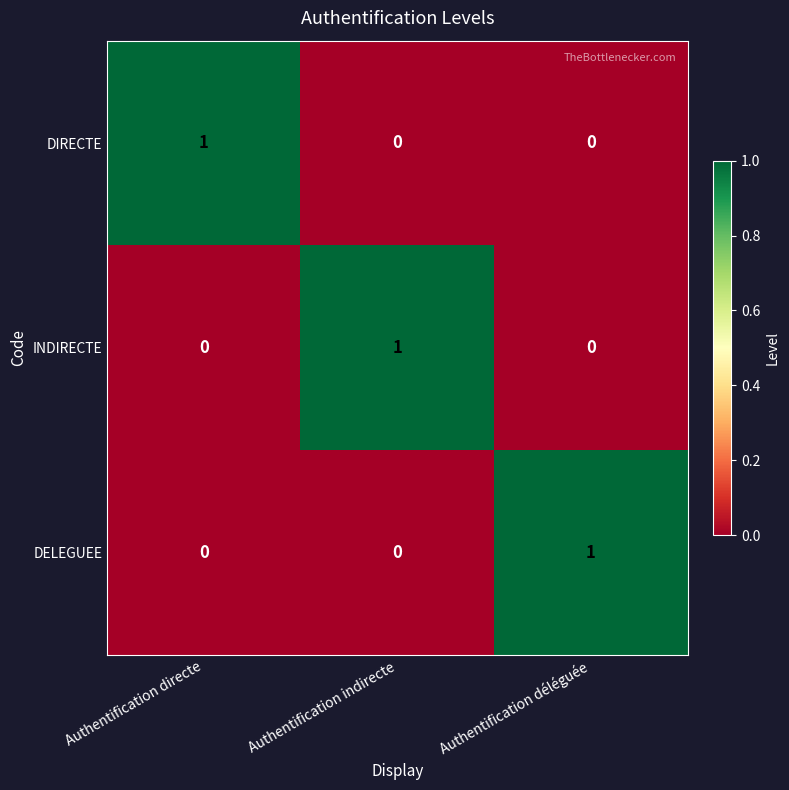

Reading left to right, transcribe all the data shown in this chart.

DIRECTE: 1	0	0
INDIRECTE: 0	1	0
DELEGUEE: 0	0	1